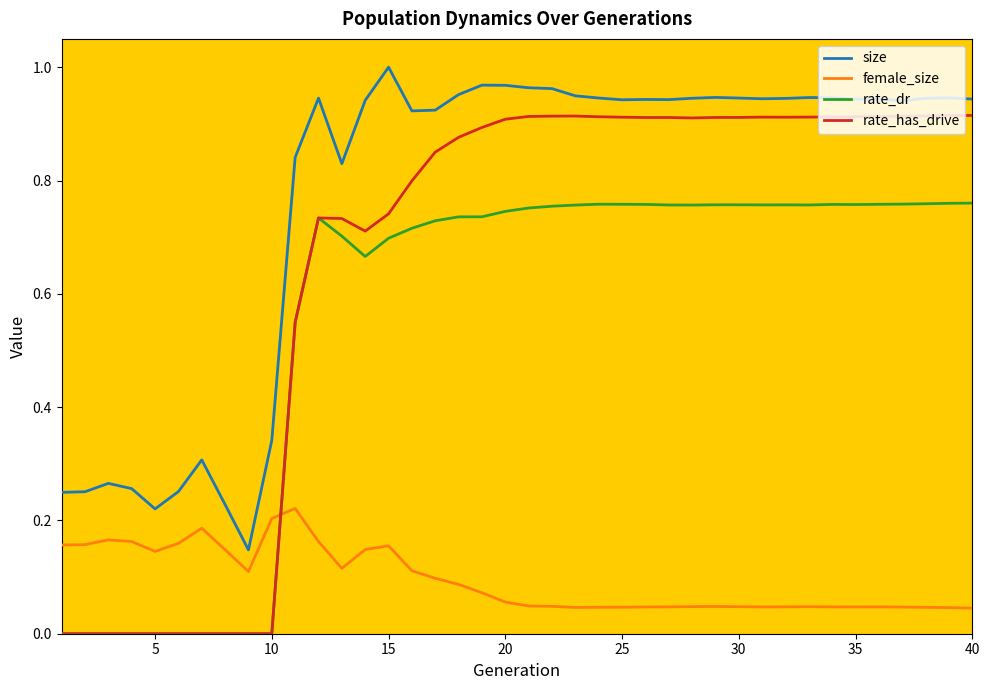

How many rate_dr values are between 0 and 1?

40